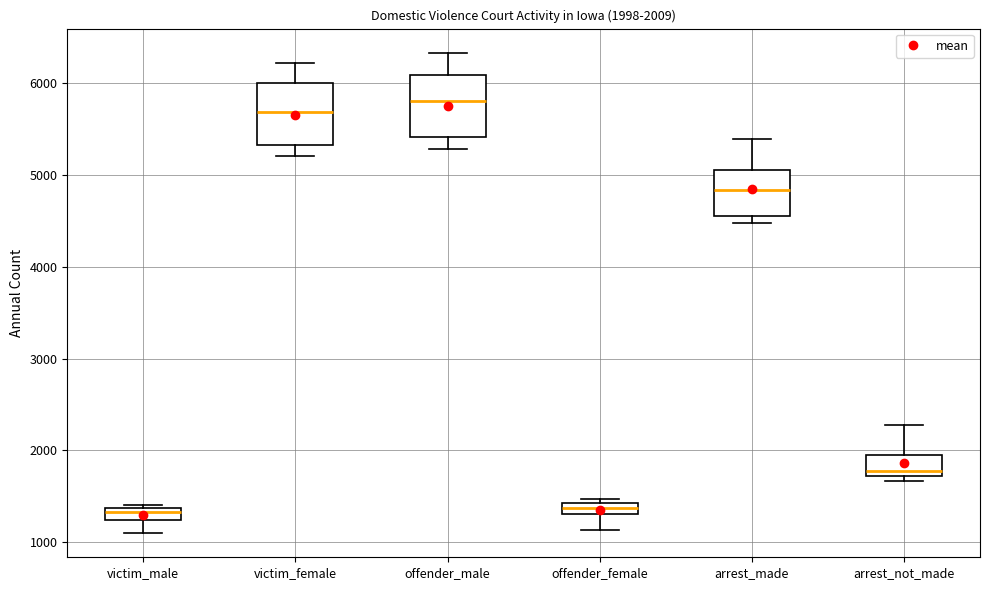

Which box's median line is the highest?

offender_male